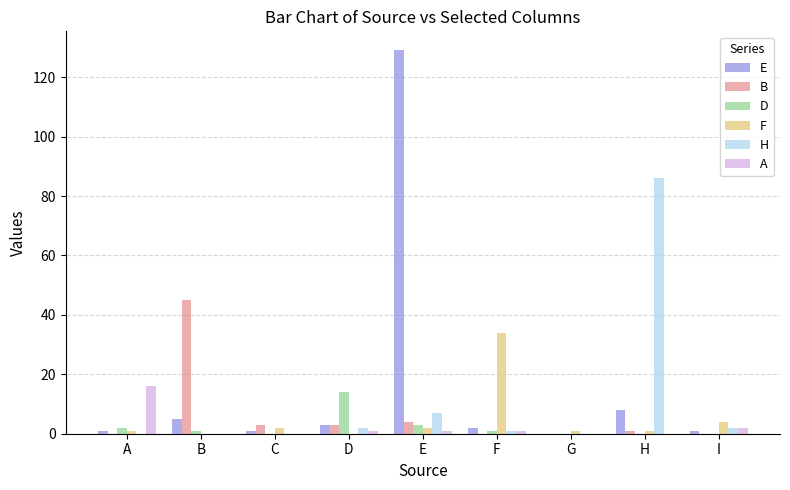

Does the chart contain stacked bars?

No